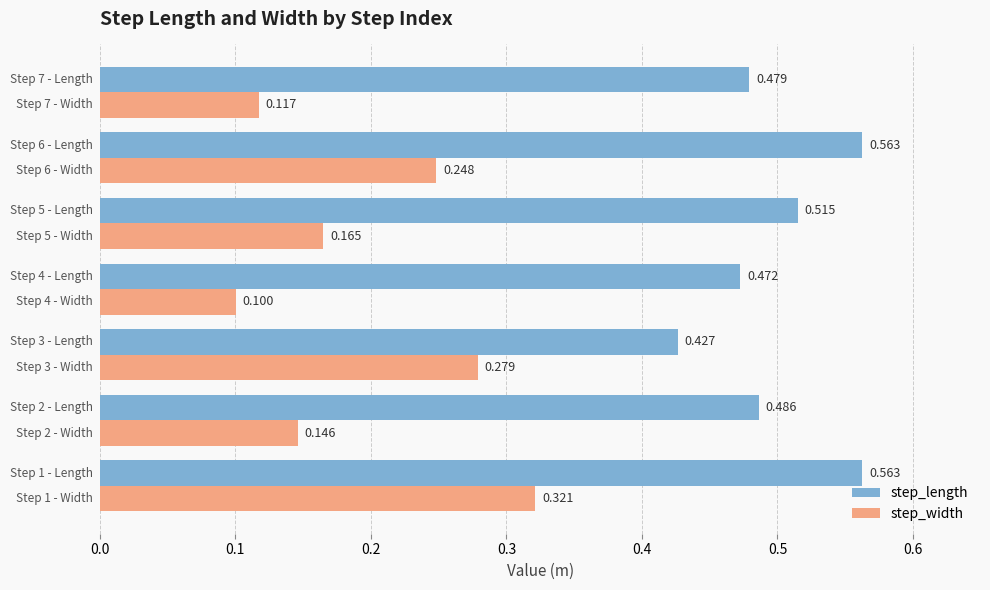

Which series has the widest spread of values?

step_width